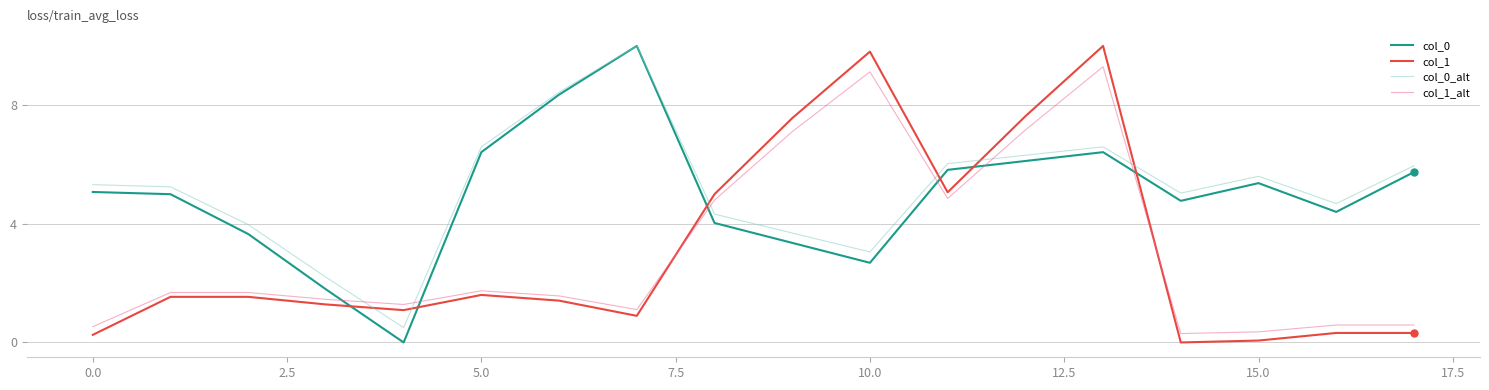

What is the maximum value for col_0?

10.0